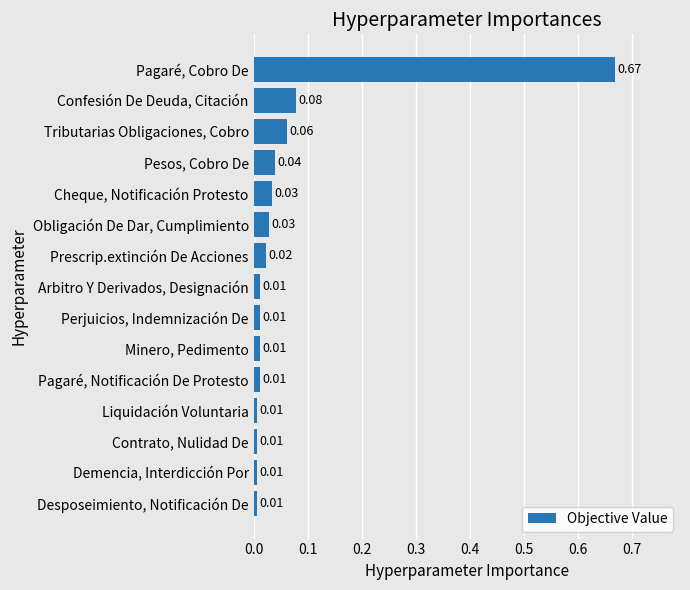

What is the sum of all values?

1.0